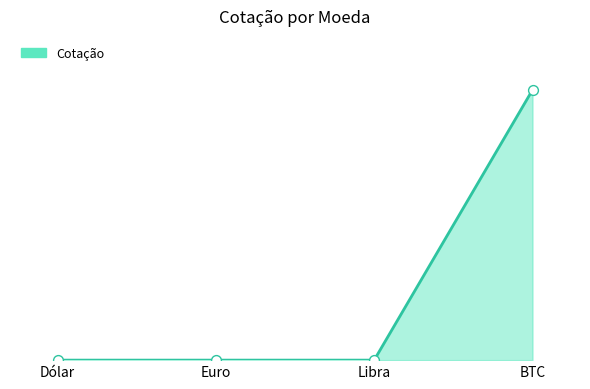

What is the change in value from Dólar to BTC?

+211496.2